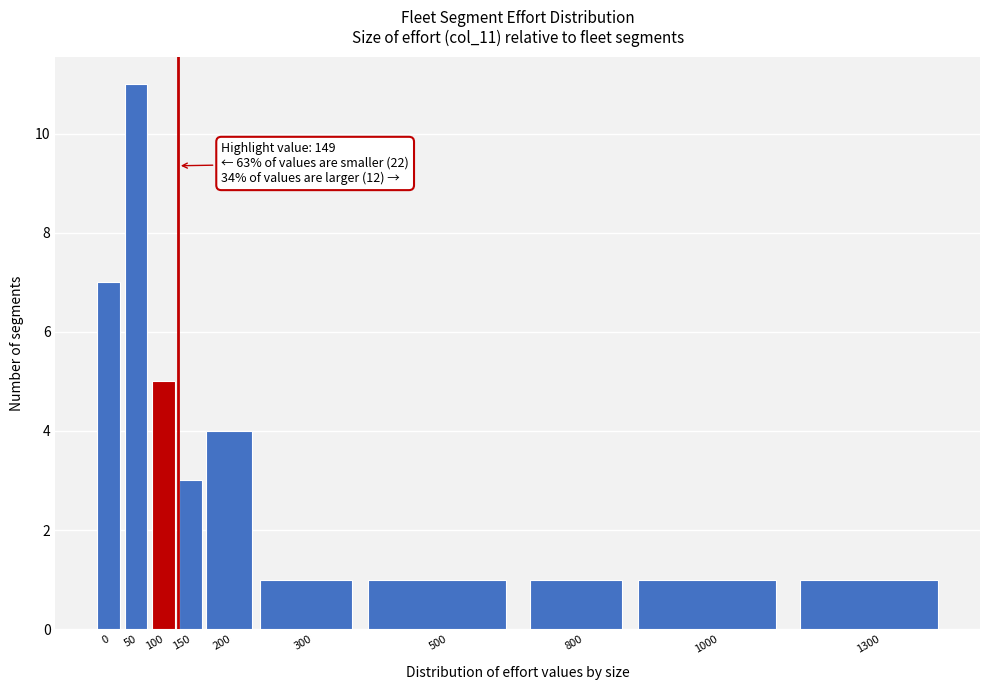

Reading right to left, extract all data points from this chart.

1300=1	1000=1	800=1	500=1	300=1	200=4	150=3	100=5	50=11	0=7